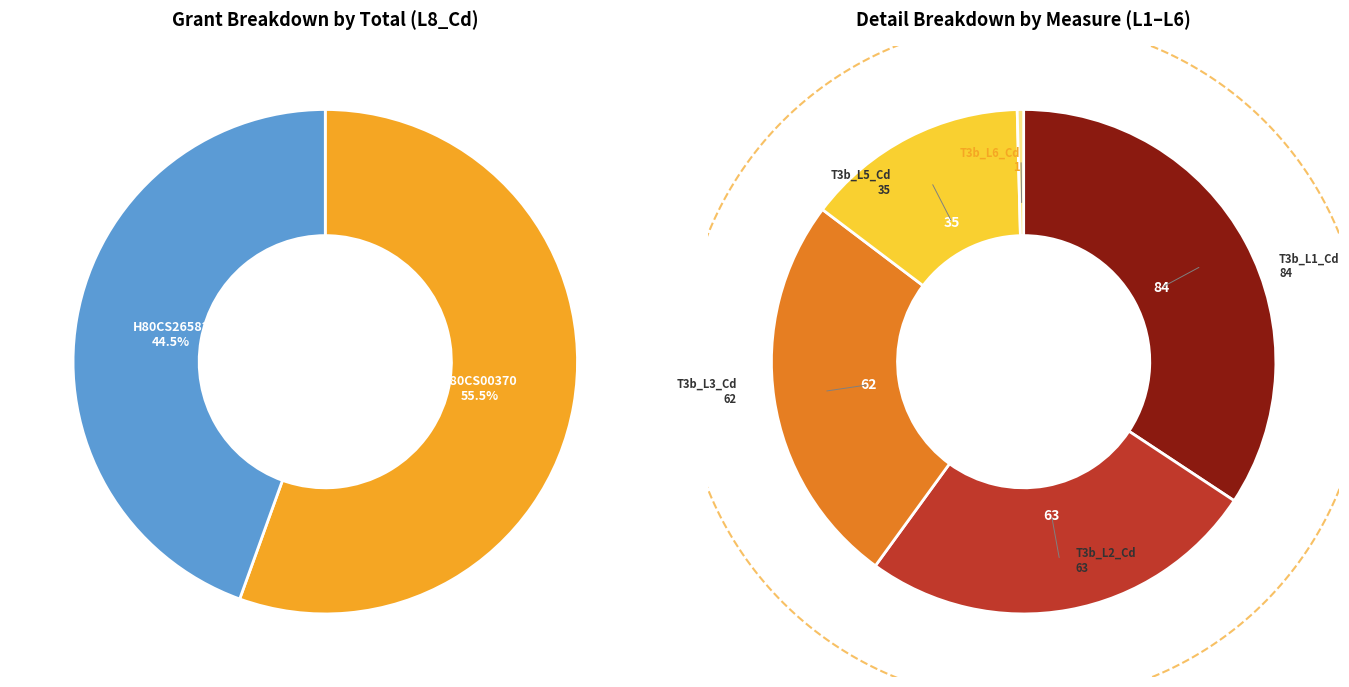

To the nearest percent, what percentage of the pie is H80CS00370?

56%